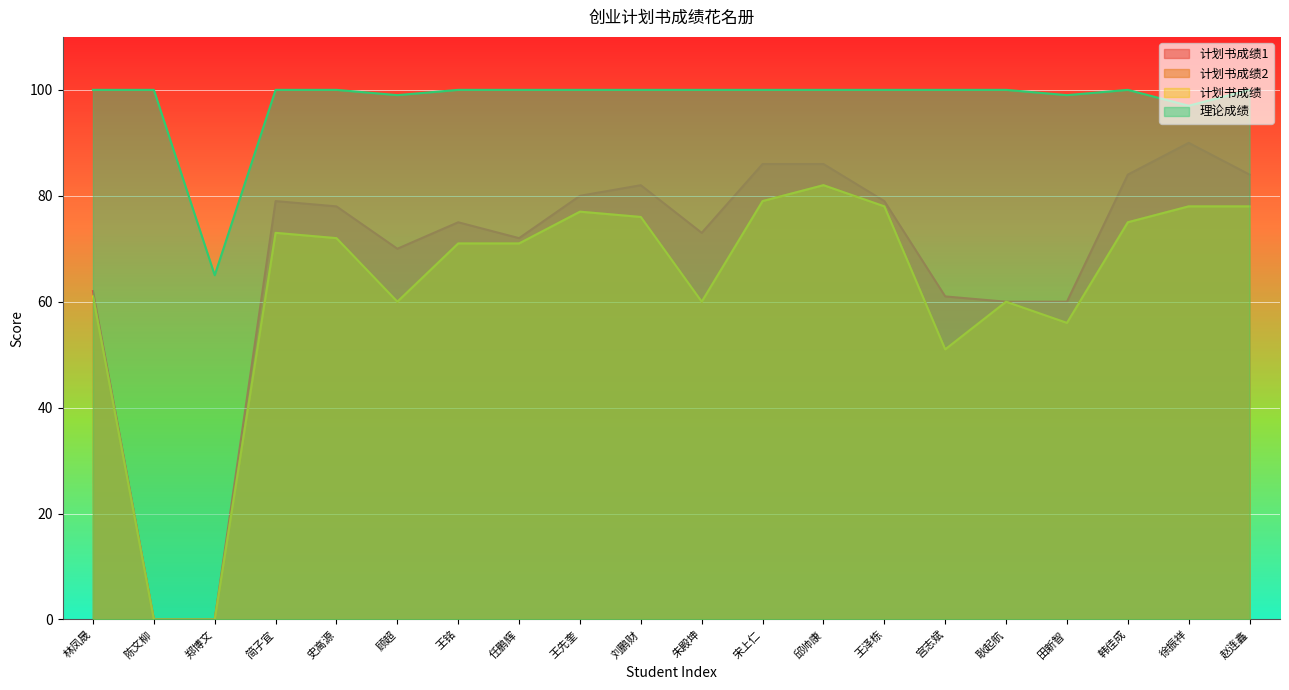

At which category is the sum across all series the highest?

邱帅康